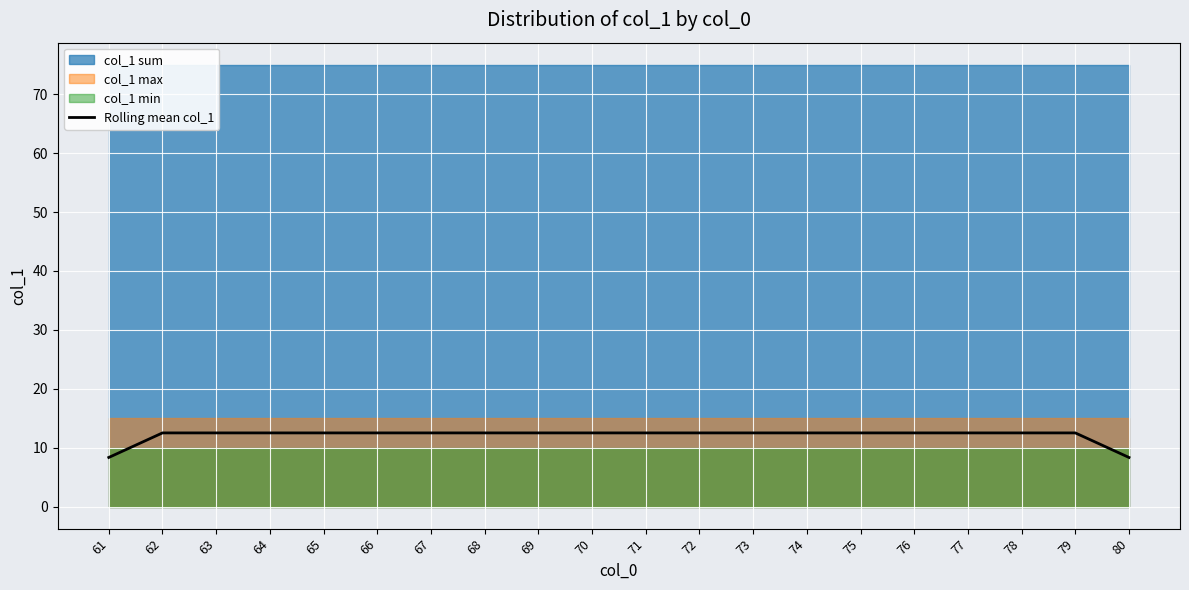

Which label corresponds to the smallest value in the chart?

61